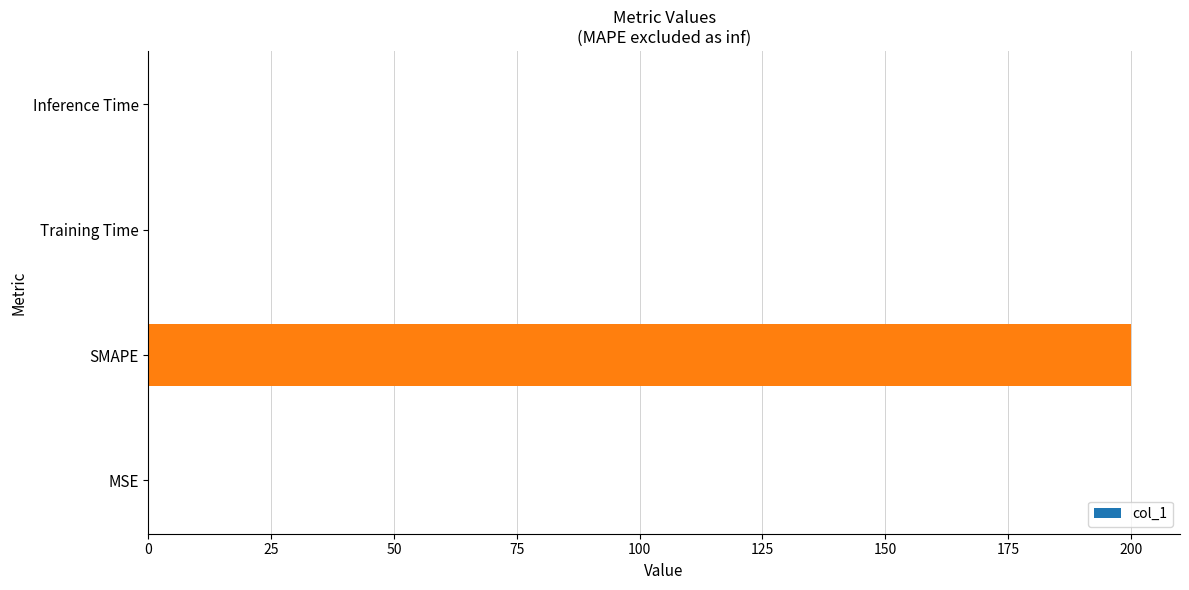

True or false: the data shows 200.0 at SMAPE.

True